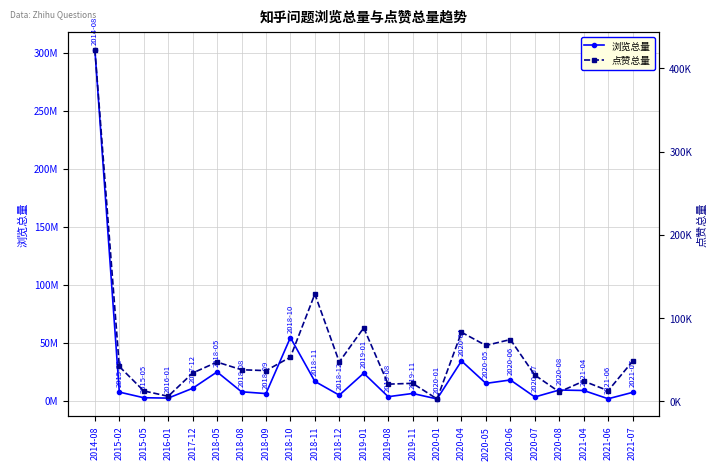

Reading right to left, transcribe all the data shown in this chart.

浏览总量: 2021-07=7309604	2021-06=1811240	2021-04=8937160	2020-08=9338667	2020-07=3356105	2020-06=18001614	2020-05=15058490	2020-04=34372677	2020-01=1662656	2019-11=6379151	2019-08=3589900	2019-01=23842530	2018-12=4903008	2018-11=16794785	2018-10=54531775	2018-09=6282583	2018-08=7820692	2018-05=24928893	2017-12=10824512	2016-01=2381899	2015-05=2703266	2015-02=7561817	2014-08=302577652
点赞总量: 2021-07=47984	2021-06=12652	2021-04=24230	2020-08=11209	2020-07=31427	2020-06=74155	2020-05=67026	2020-04=82890	2020-01=2786	2019-11=21542	2019-08=20542	2019-01=88234	2018-12=47183	2018-11=128798	2018-10=52984	2018-09=36799	2018-08=37859	2018-05=47083	2017-12=33938	2016-01=5967	2015-05=12431	2015-02=41772	2014-08=422524